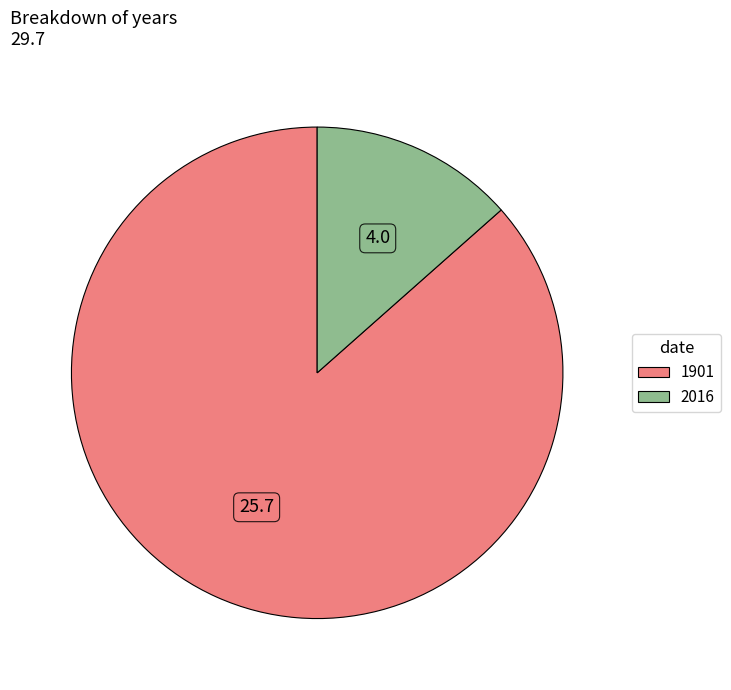

Is the sum of 1901 and 2016 greater than half?

Yes